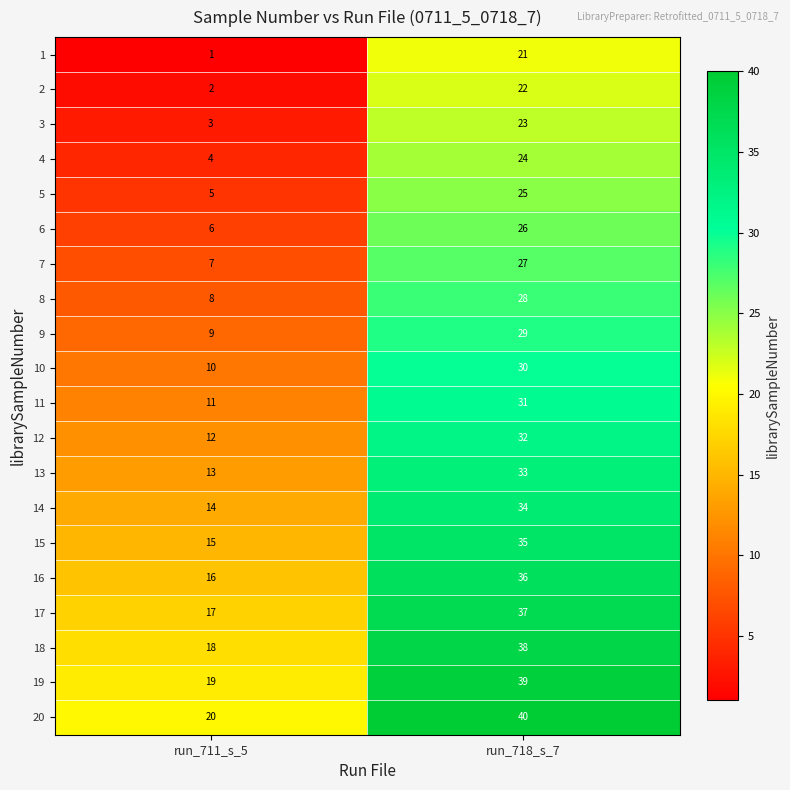

How many data points does each series have?

2